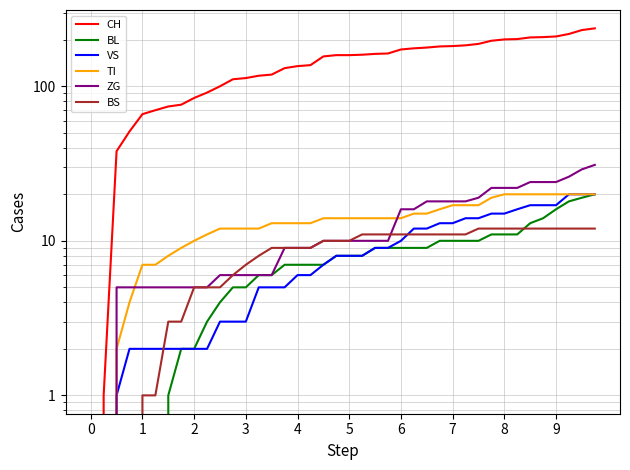

What are all the series names shown in the legend?

CH, BL, VS, TI, ZG, BS